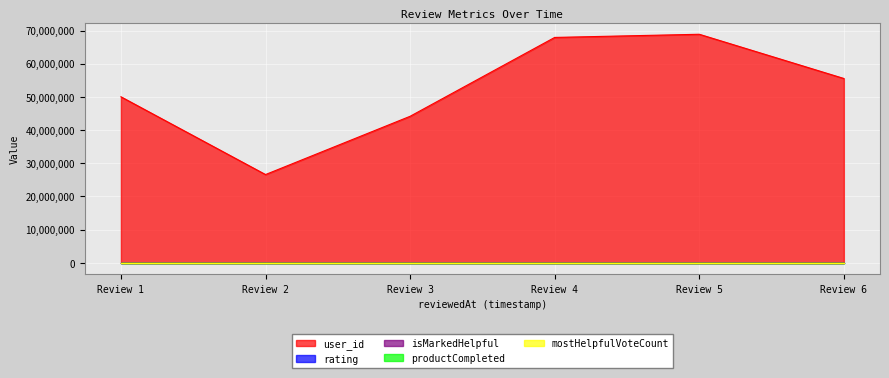

Rank the series by their maximum value, from highest to lowest.

user_id, rating, isMarkedHelpful, productCompleted, mostHelpfulVoteCount